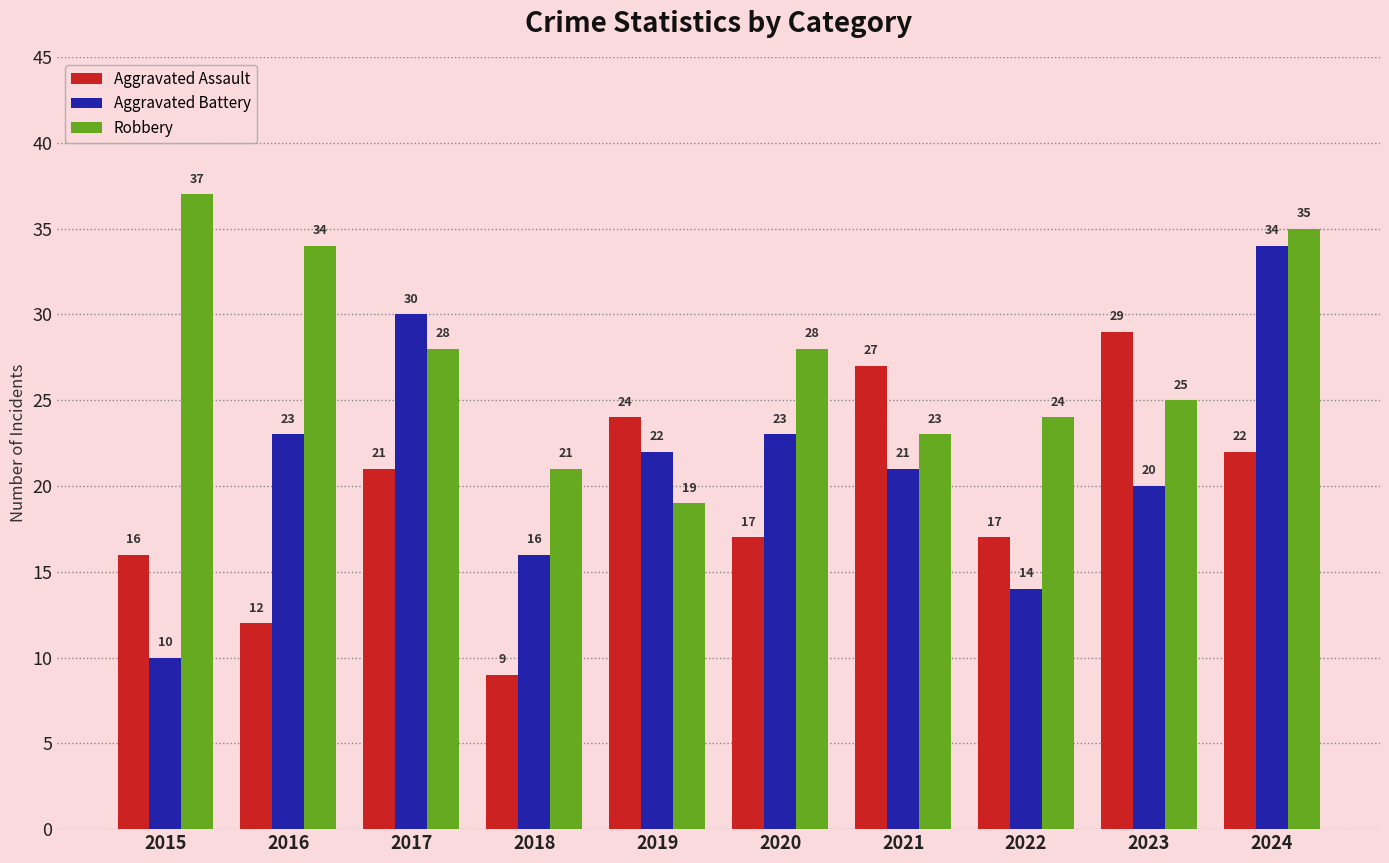

What is the spread (max minus min) of values at 2021?

6